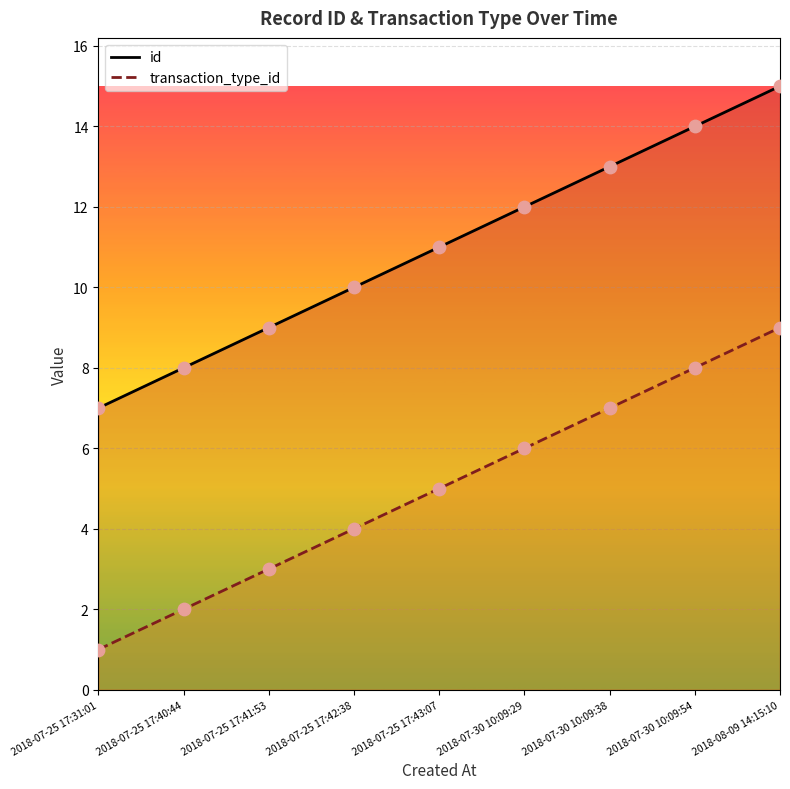

At how many categories does at least one series exceed 14?

1